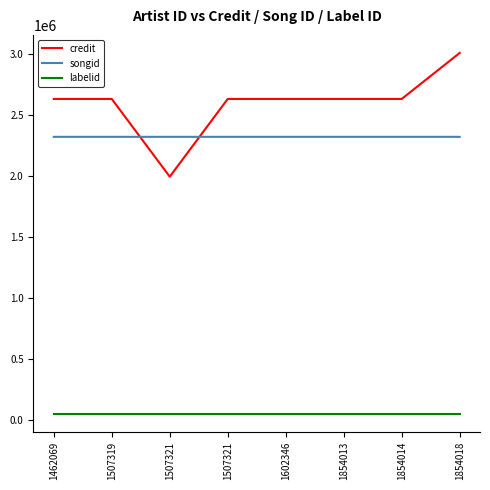

What are all the series names shown in the legend?

credit, songid, labelid